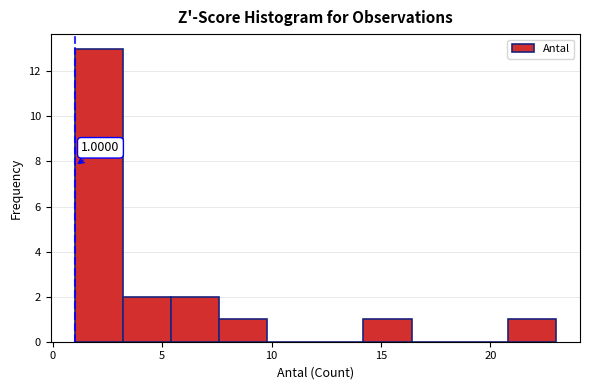

Which range on the x-axis has the tallest bar?

1.0 to 3.2